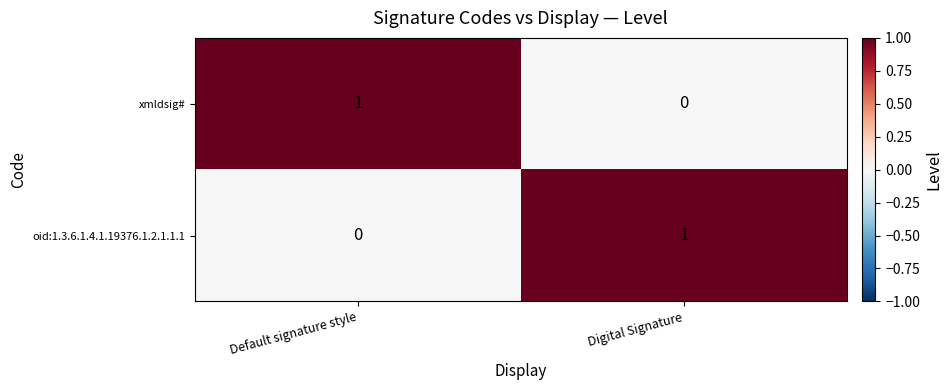

At which label is xmldsig# closest to 0?

Digital Signature